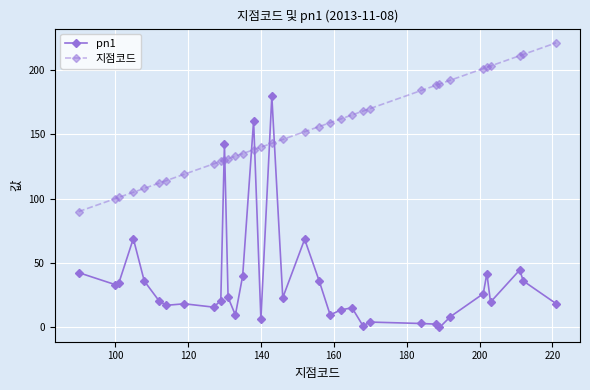

Which series ends up on top after the final intersection of 지점코드 and pn1?

지점코드